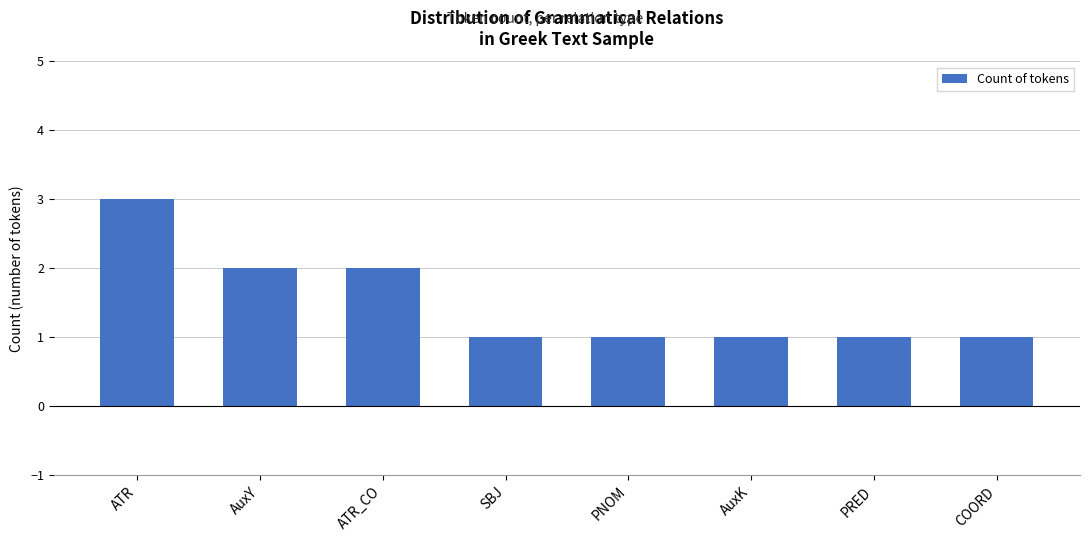

Reading left to right, extract all data points from this chart.

ATR=3	AuxY=2	ATR_CO=2	SBJ=1	PNOM=1	AuxK=1	PRED=1	COORD=1